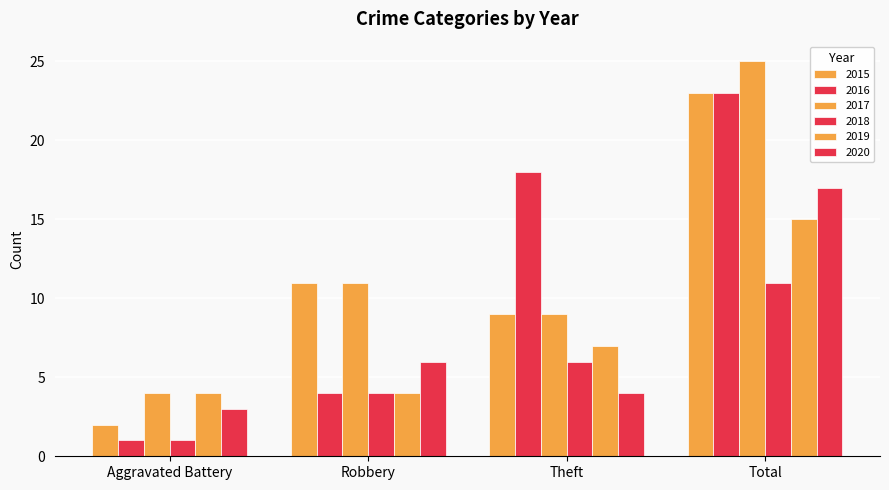

Which has a higher value, Robbery or Theft?

Robbery